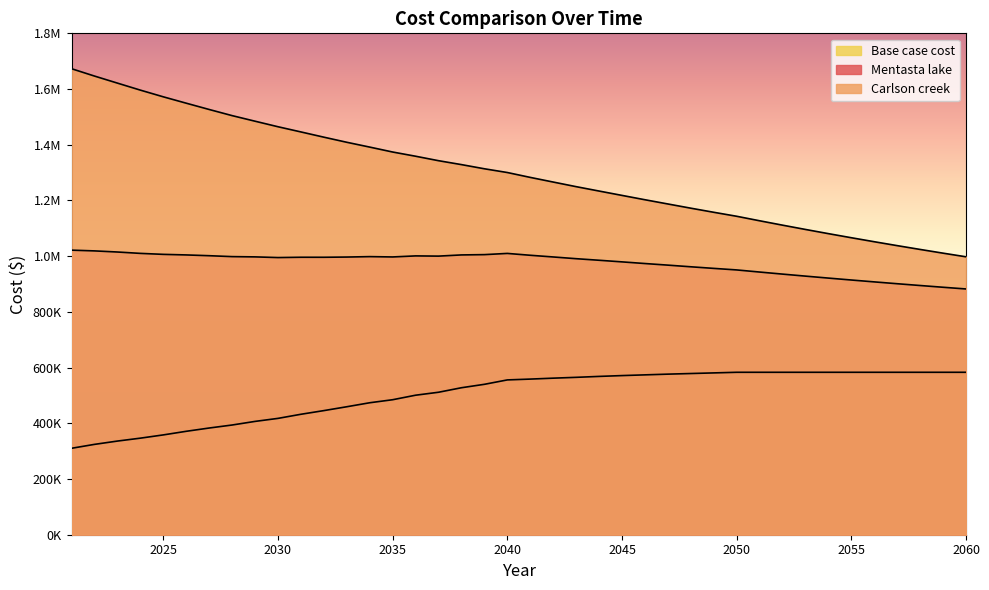

What is the total value across all series at 2040?

2865968.9